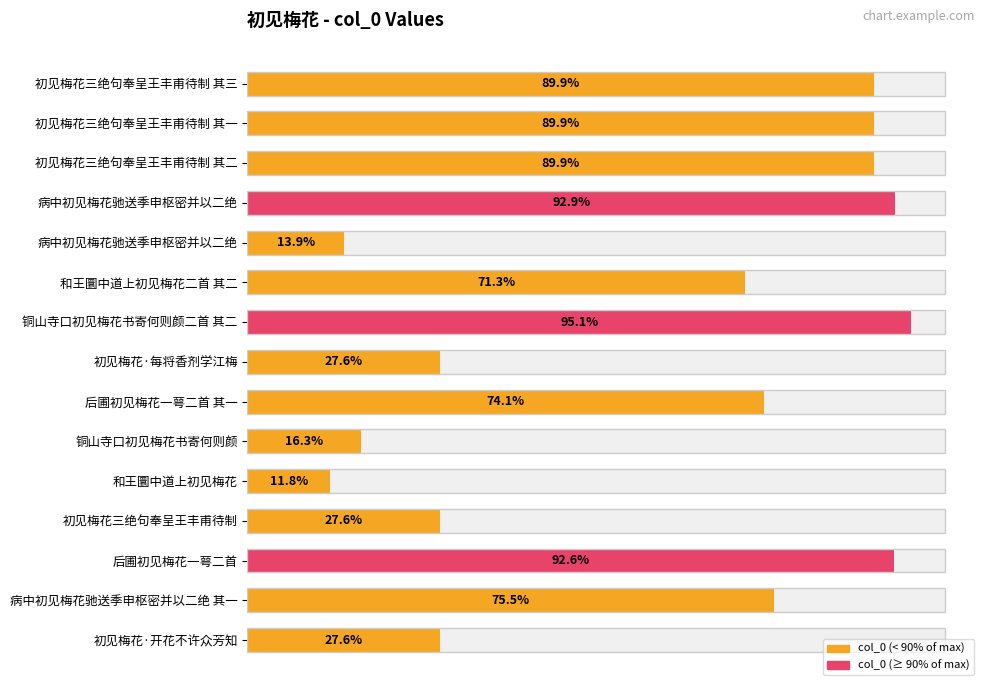

How many data points are less than 888651?

7